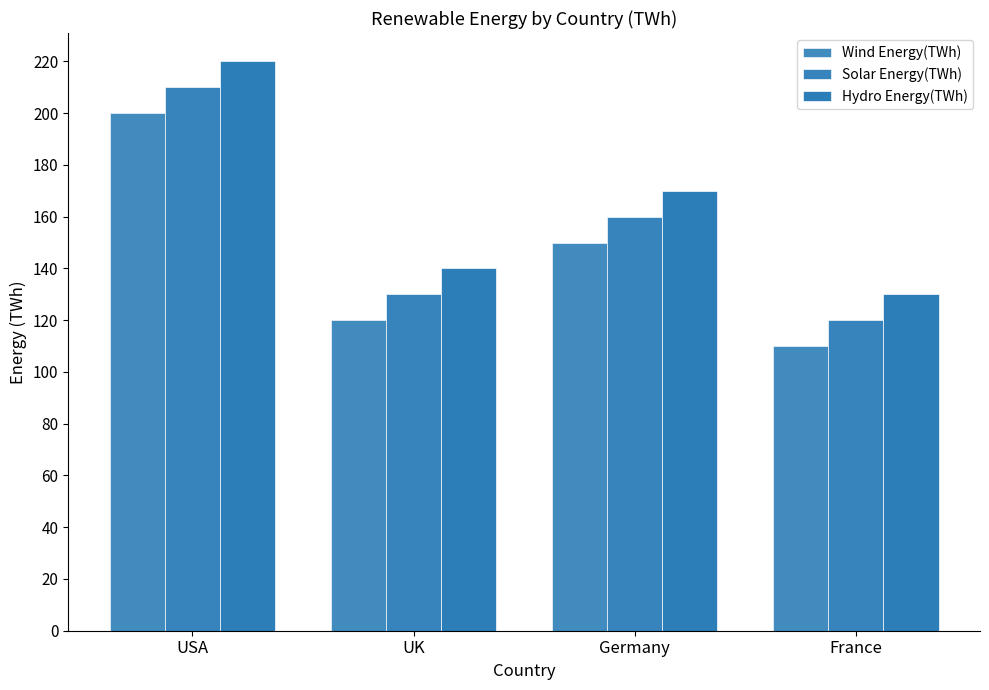

How many series are shown in this chart?

3